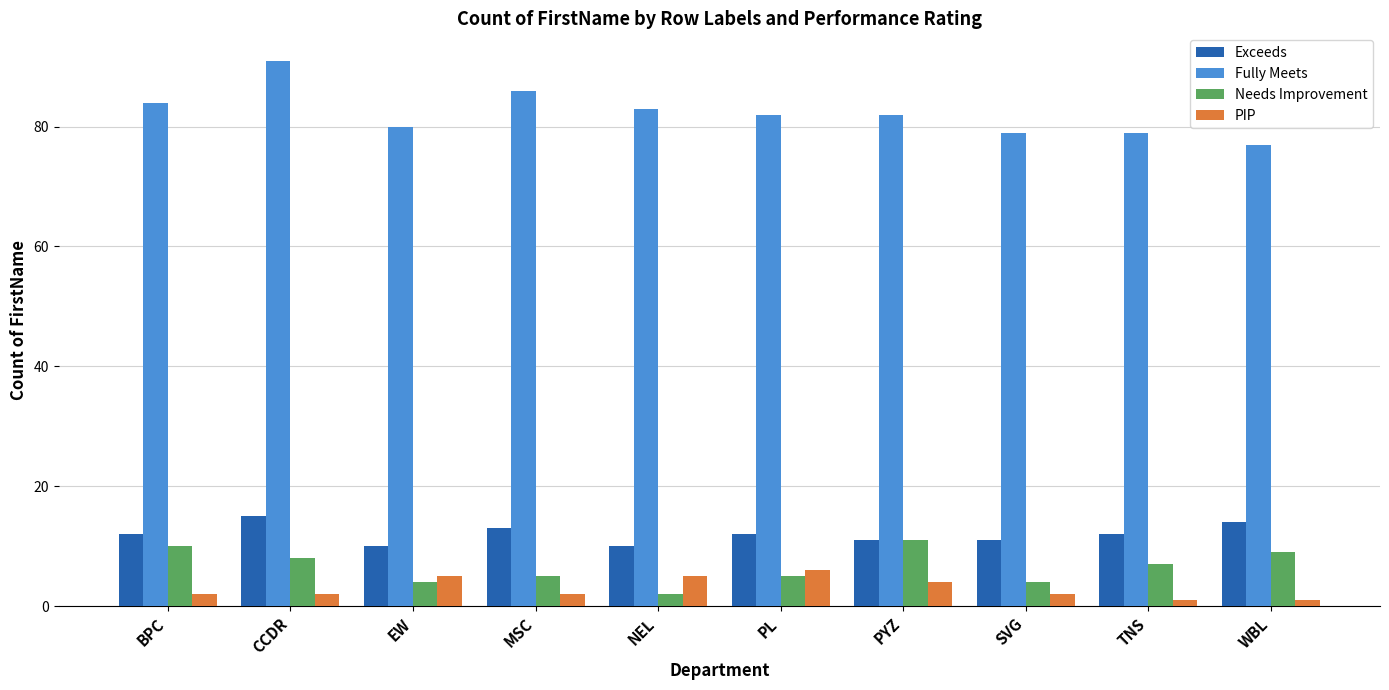

At how many categories does at least one series exceed 54?

10